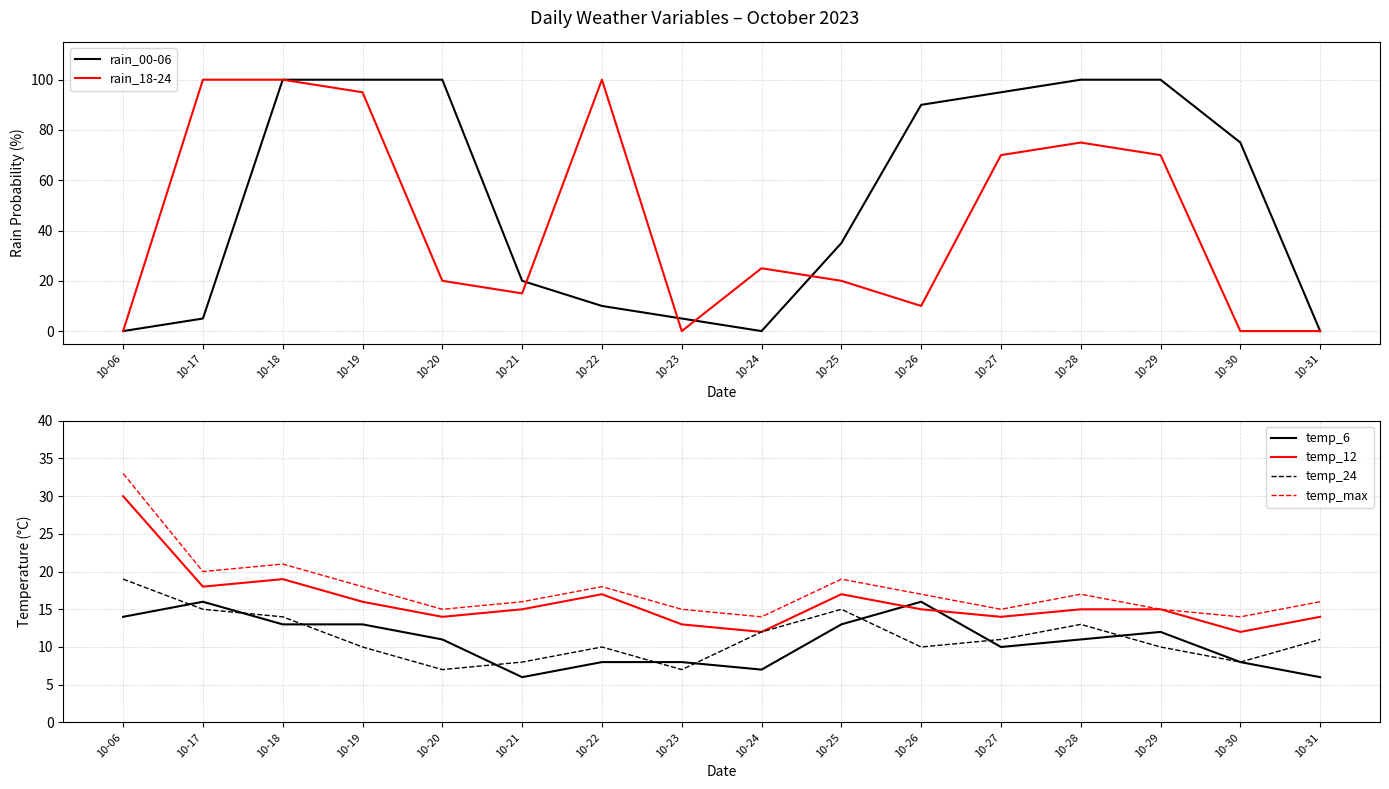

Which category has the highest value in the rain_18-24 series?

10-17